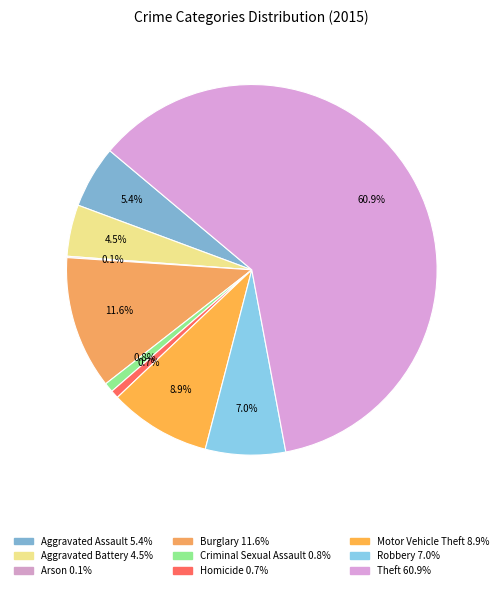

Combined, what portion of the pie is Robbery and Arson?

7.1%